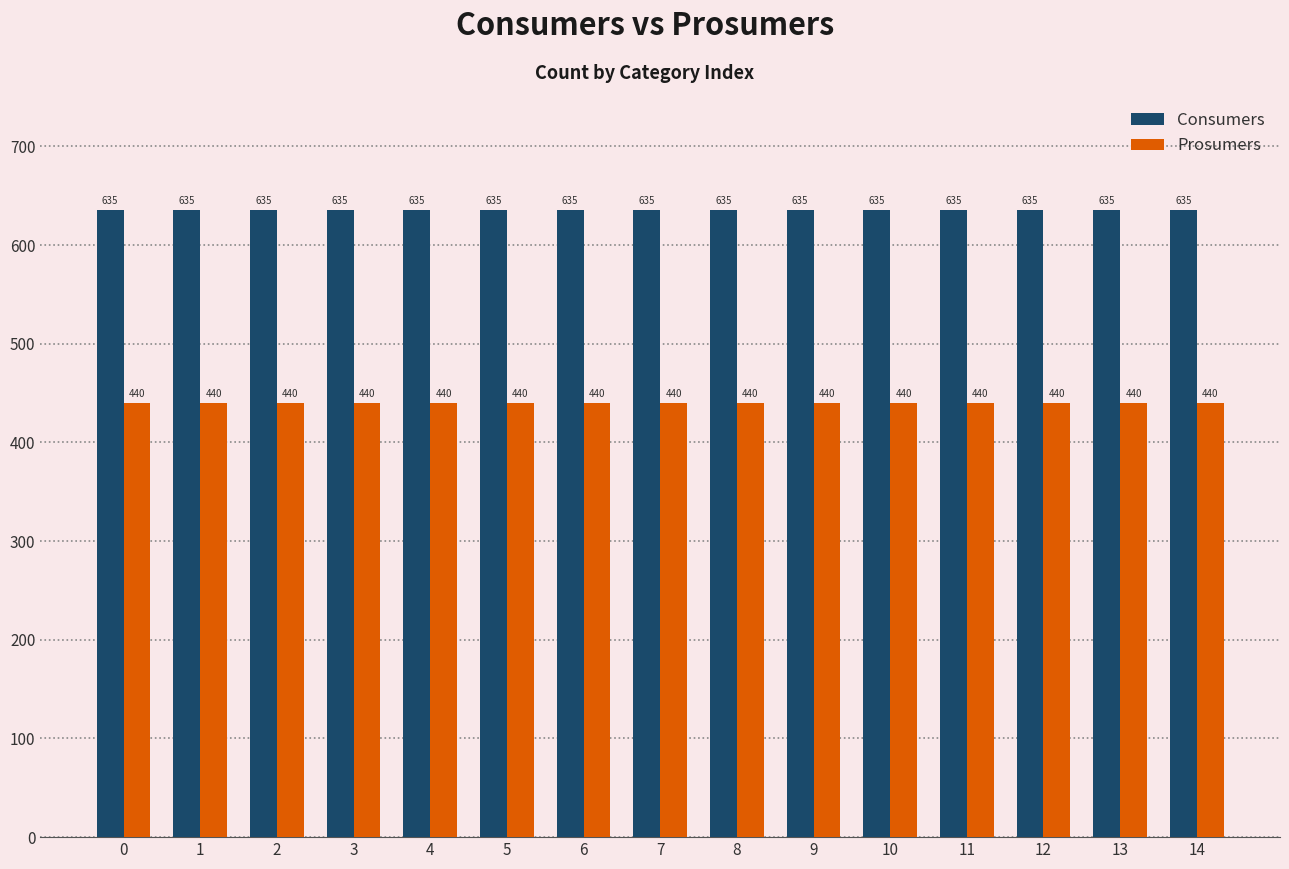

What are all the series names shown in the legend?

Consumers, Prosumers